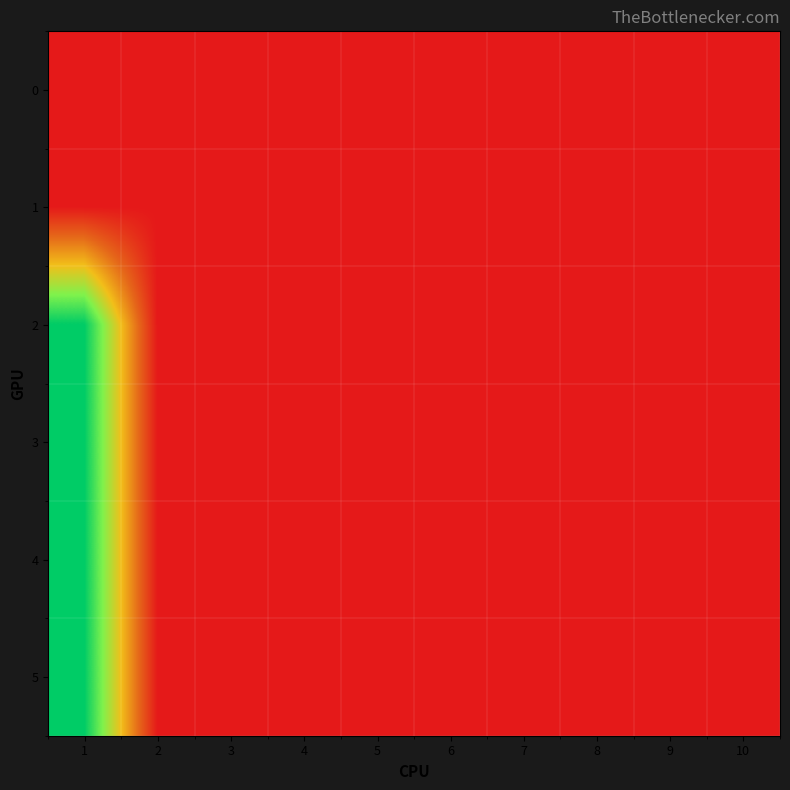

How many series are shown in this chart?

6